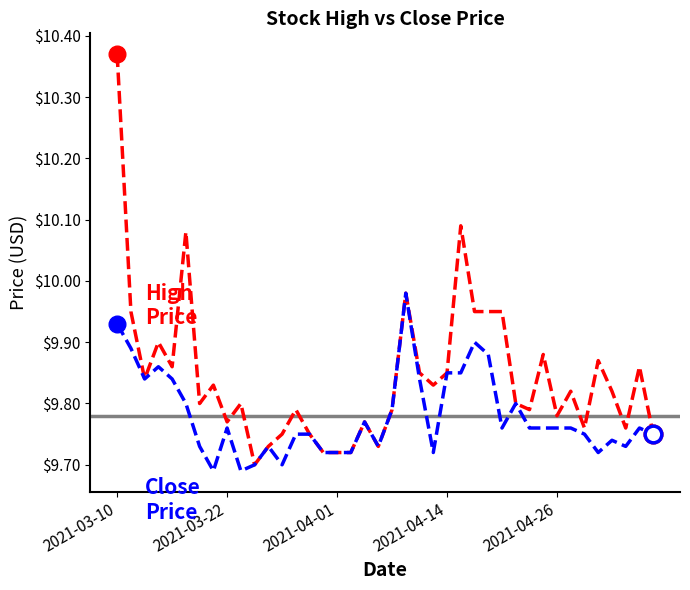

How many lines are shown in the chart?

2